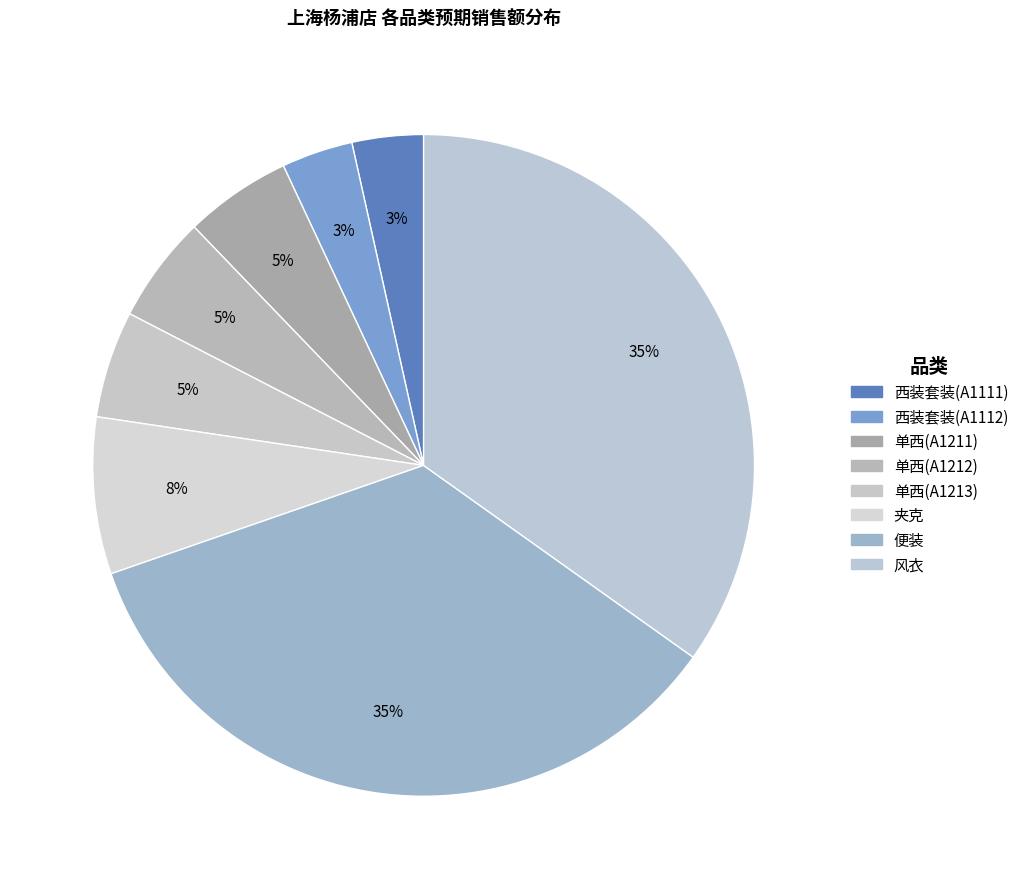

What is the smallest slice in the pie chart?

西装套装(A1111)